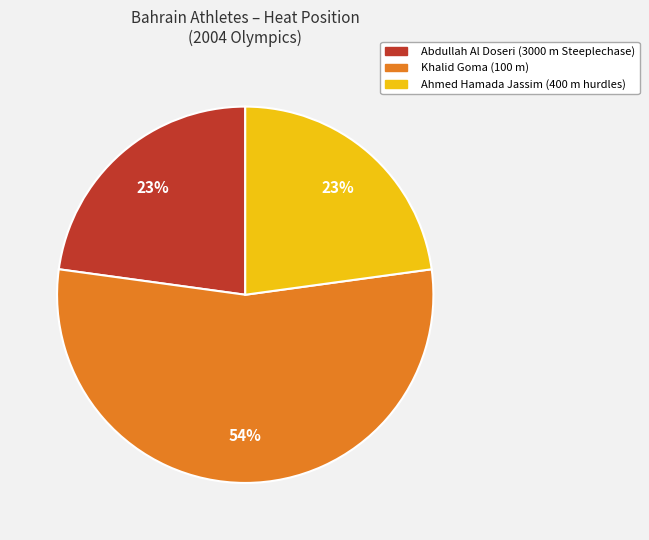

The Ahmed Hamada Jassim slice represents 33% of the pie. True or false?

False